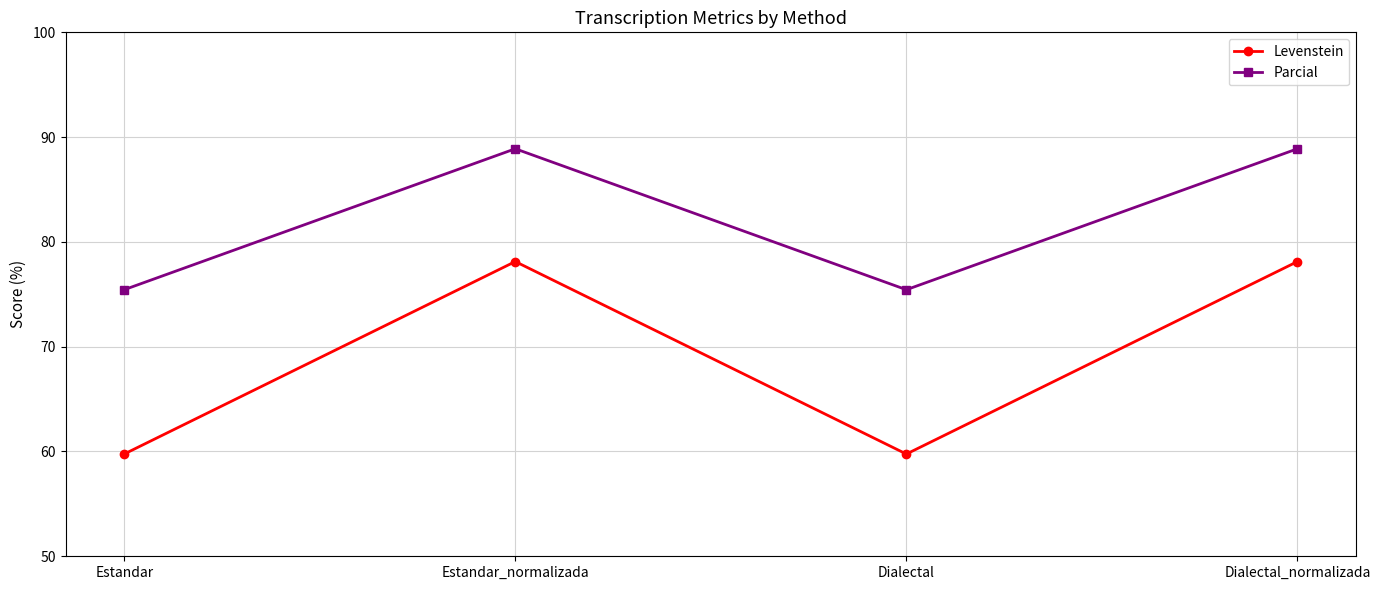

At Estandar_normalizada, list the series in order from largest to smallest.

Parcial, Levenstein